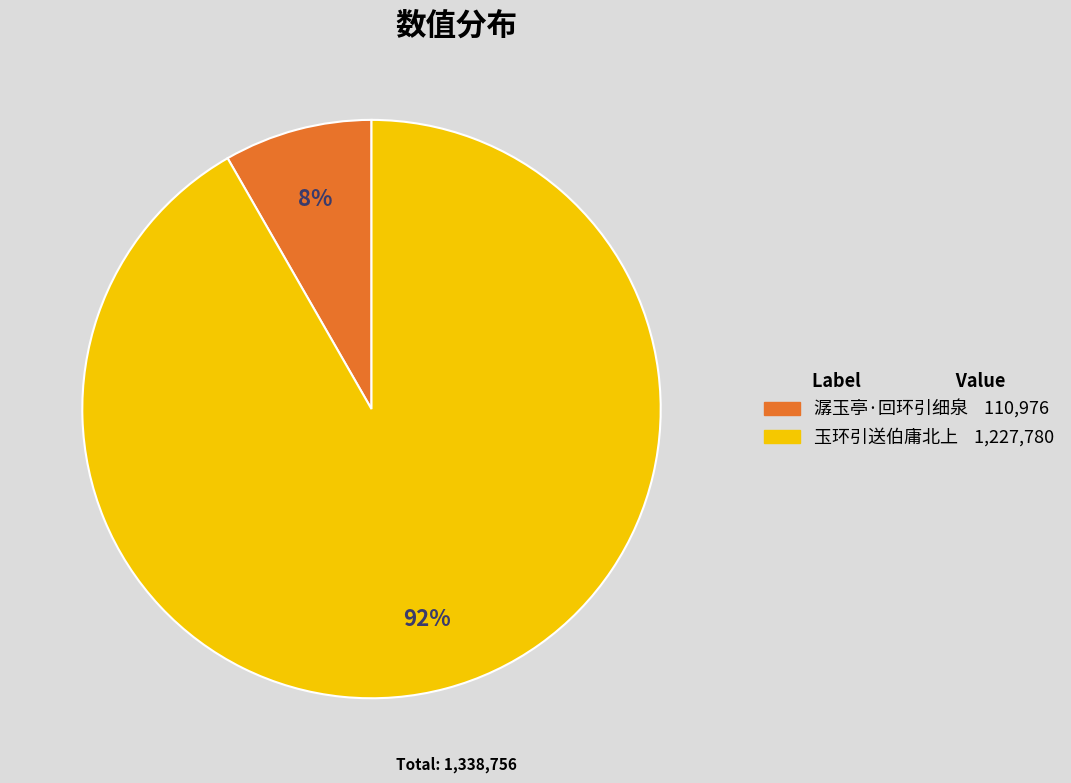

Between 玉环引送伯庸北上 and 潺玉亭·回环引细泉, which is larger?

玉环引送伯庸北上